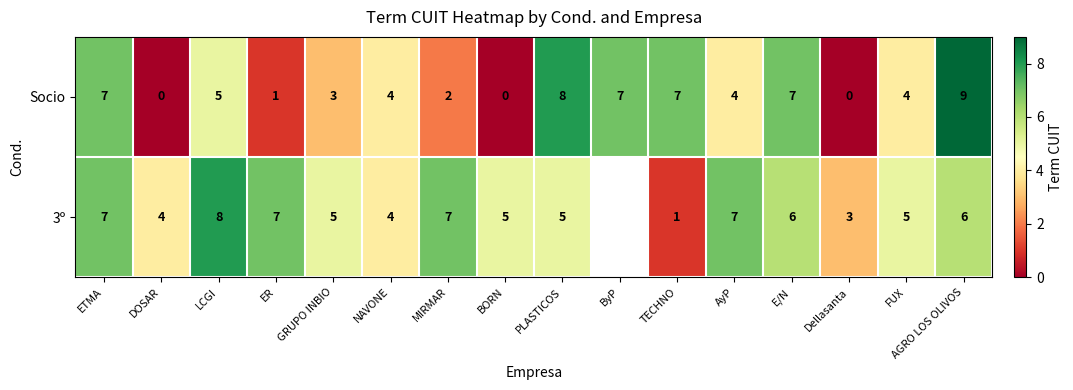

Rank the series at PLASTICOS from lowest to highest value.

3º, Socio